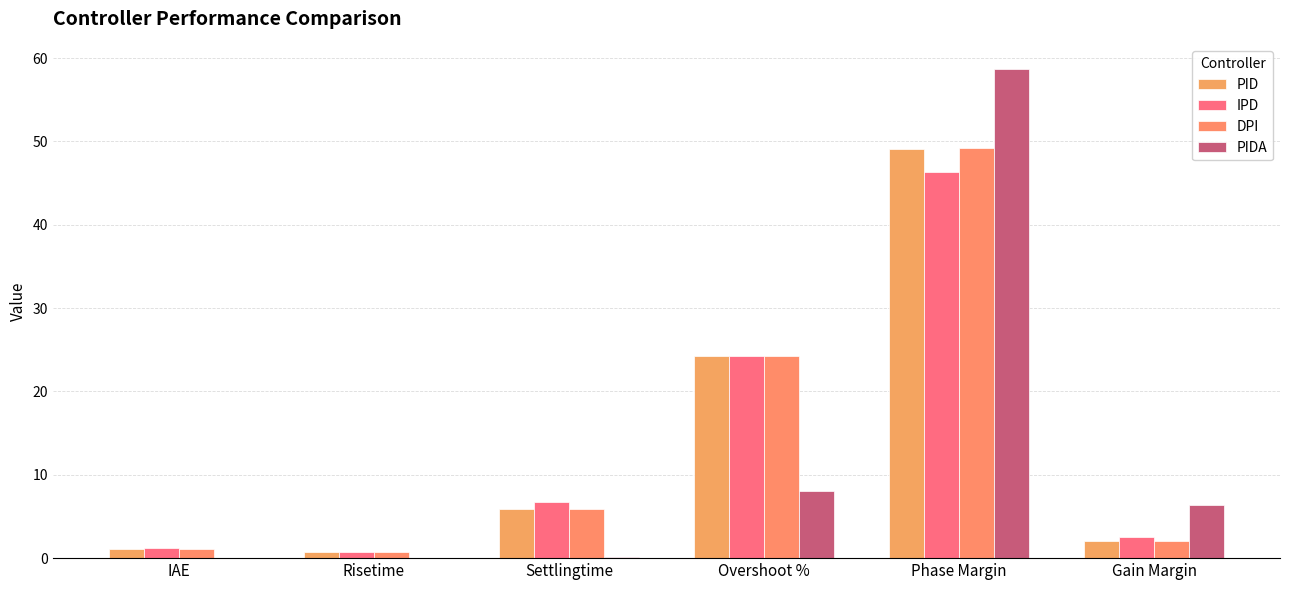

How many values in the PID series exceed 5?

3